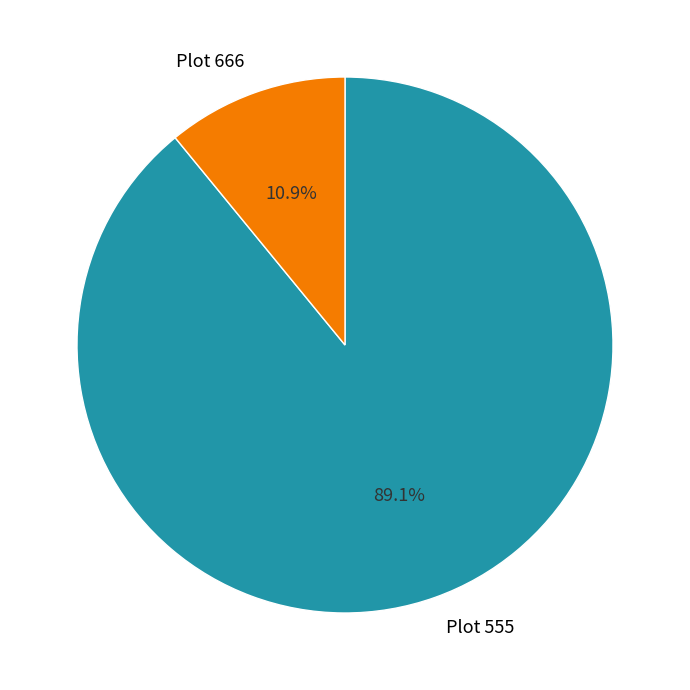

To the nearest percent, what is the difference between the largest and smallest slice percentages?

78%